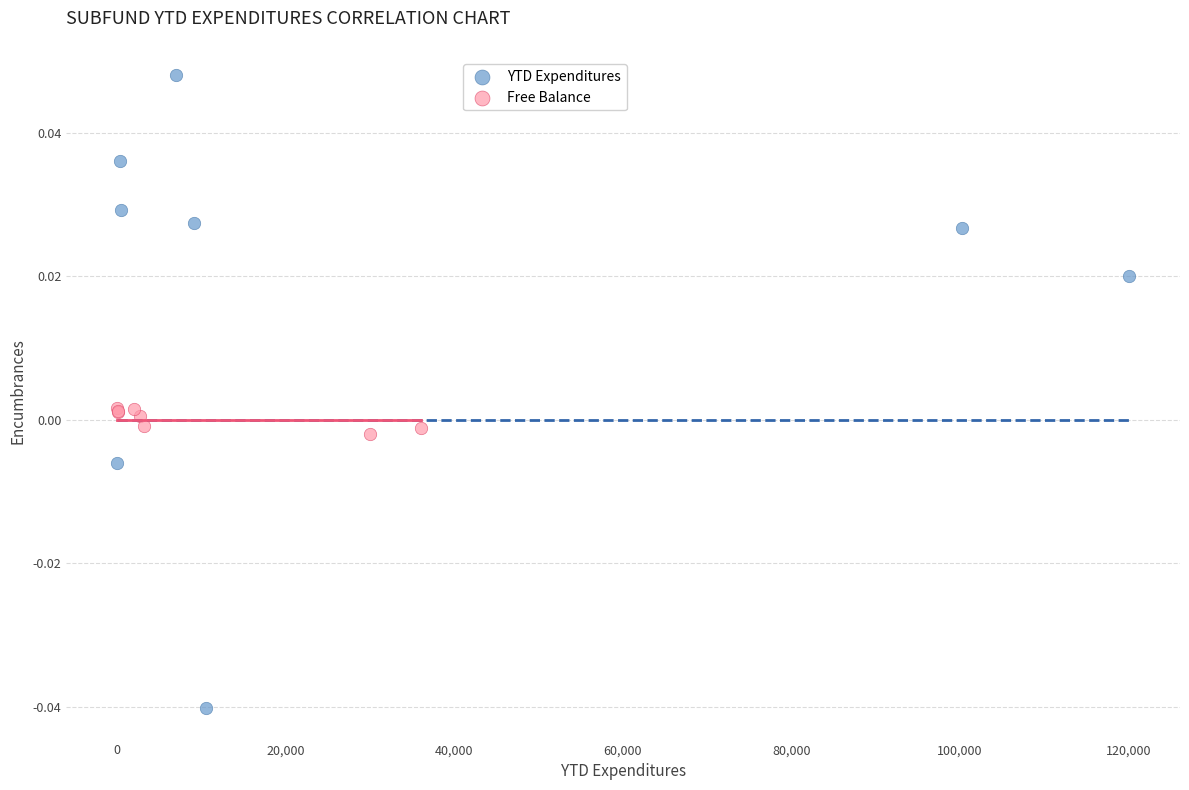

Which series has the widest spread of Y values?

YTD Expenditures